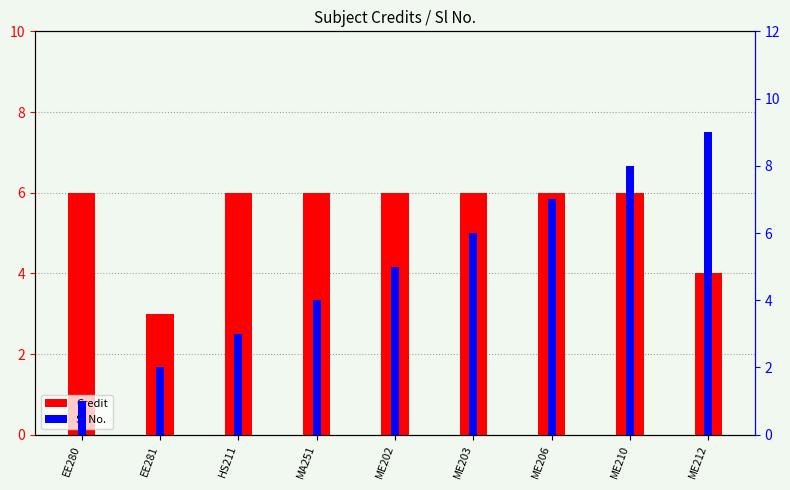

Rank the series by their maximum value, from lowest to highest.

Credit, Sl No.